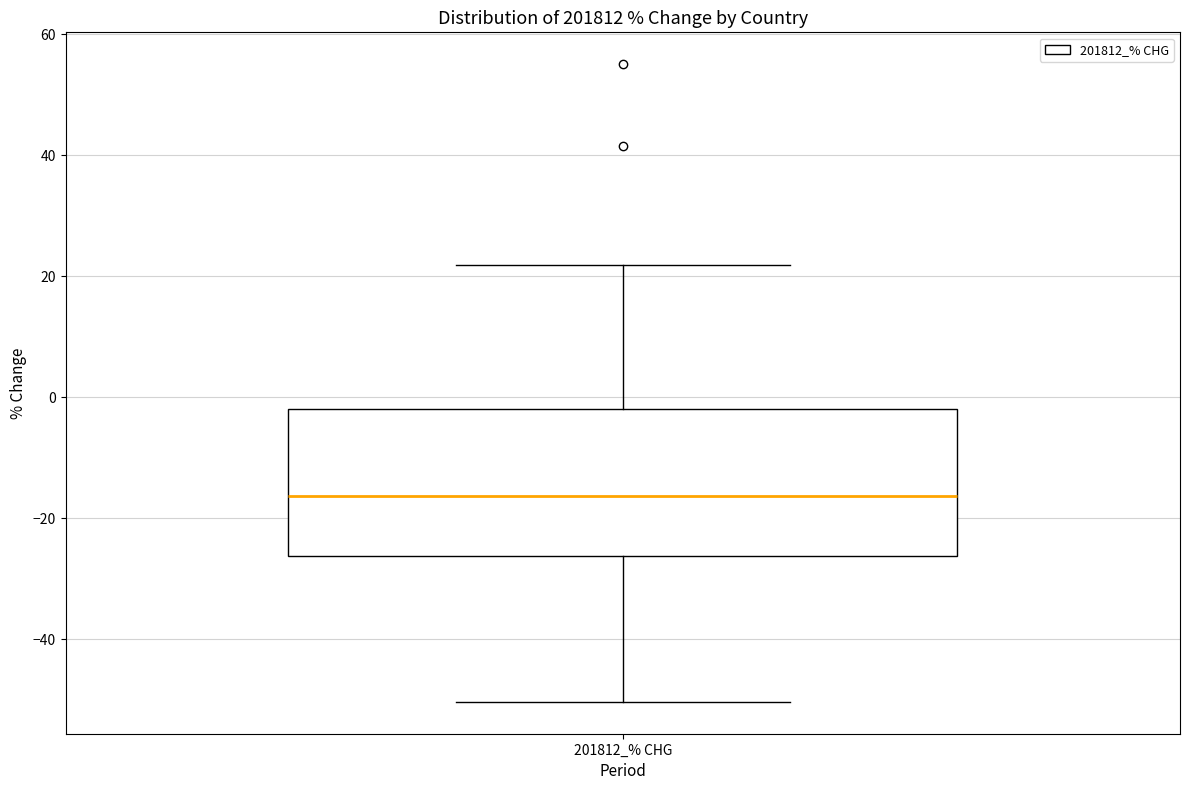

Where is the upper edge of the box for 201812_% CHG on the y-axis? The values are not printed on the chart, so give them approximately, as read against the axis.

-2